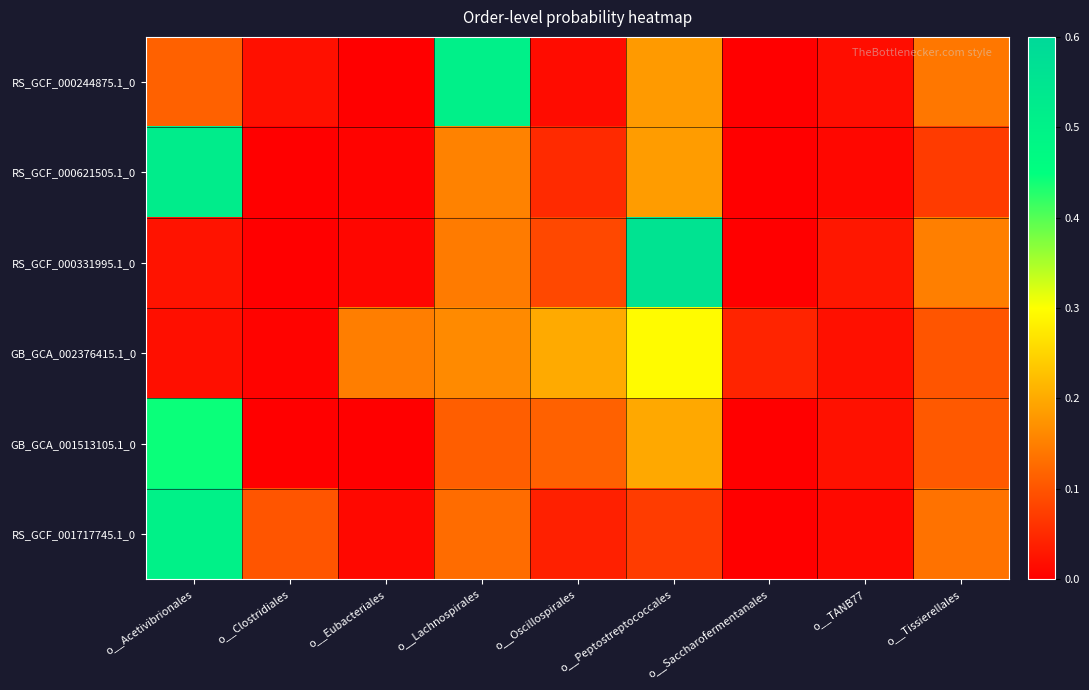

At which category is the sum across all series the highest?

o__Acetivibrionales